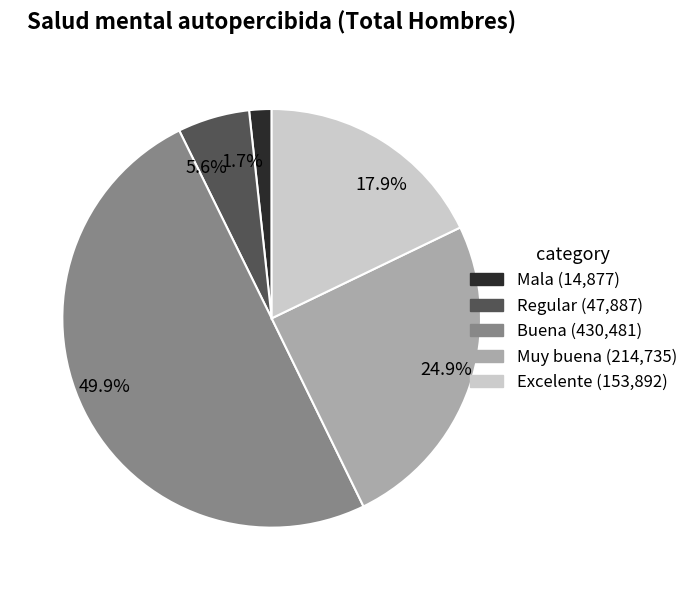

Count the number of slices in the pie.

5